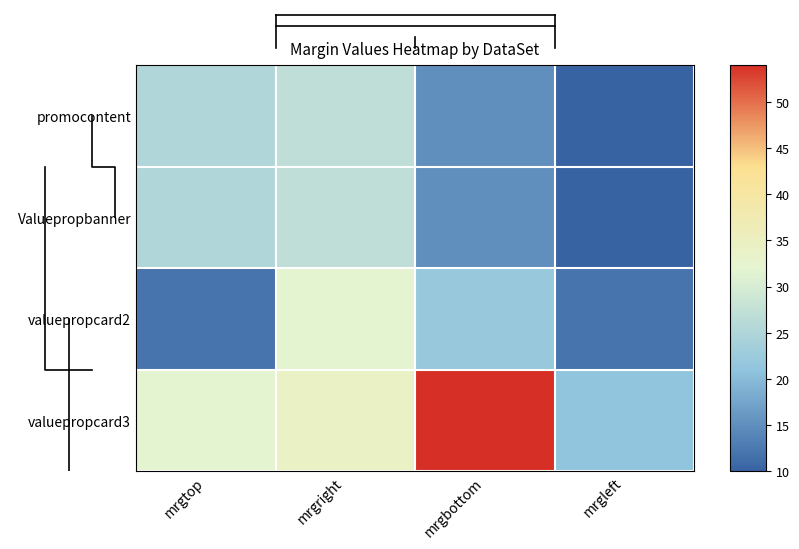

What is the total value across all series at mrgtop?

94